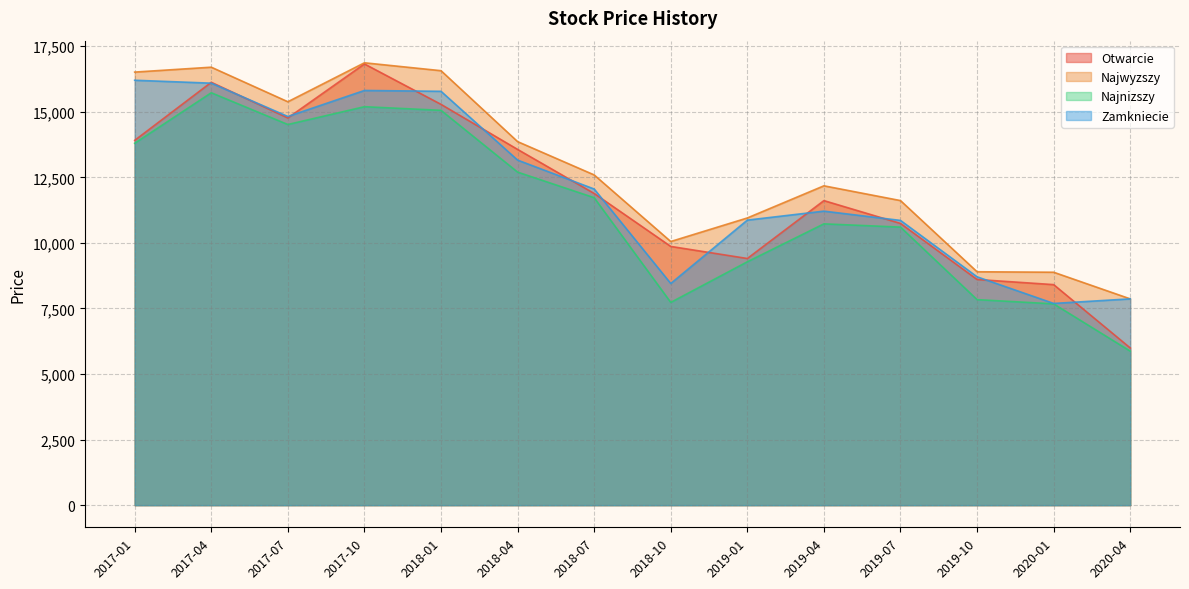

How many lines are shown in the chart?

4